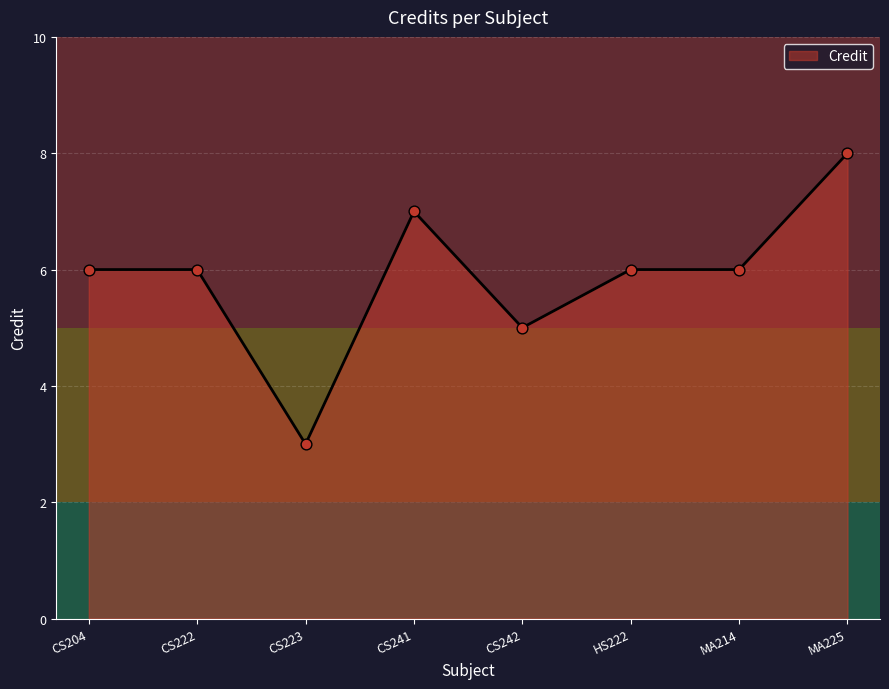

Approximately how many times larger is the value at CS241 compared to CS242?

1.4